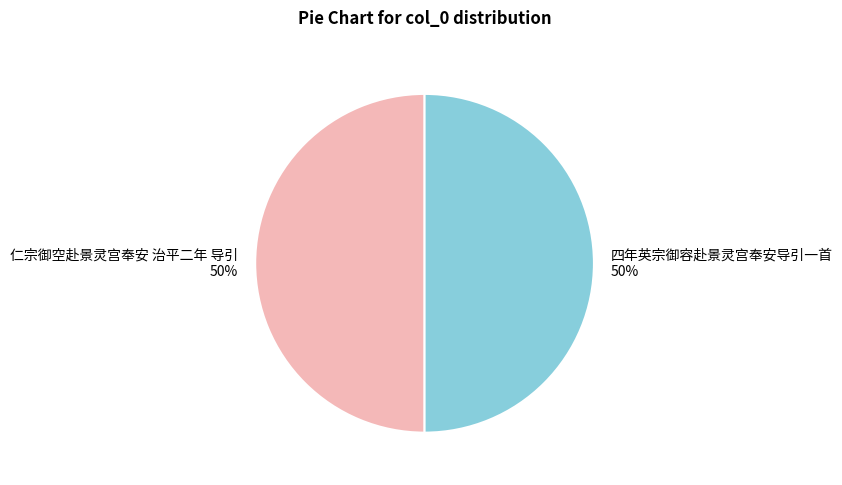

The 四年英宗御容赴景灵宫奉安导引一首 slice represents 50% of the pie. True or false?

True